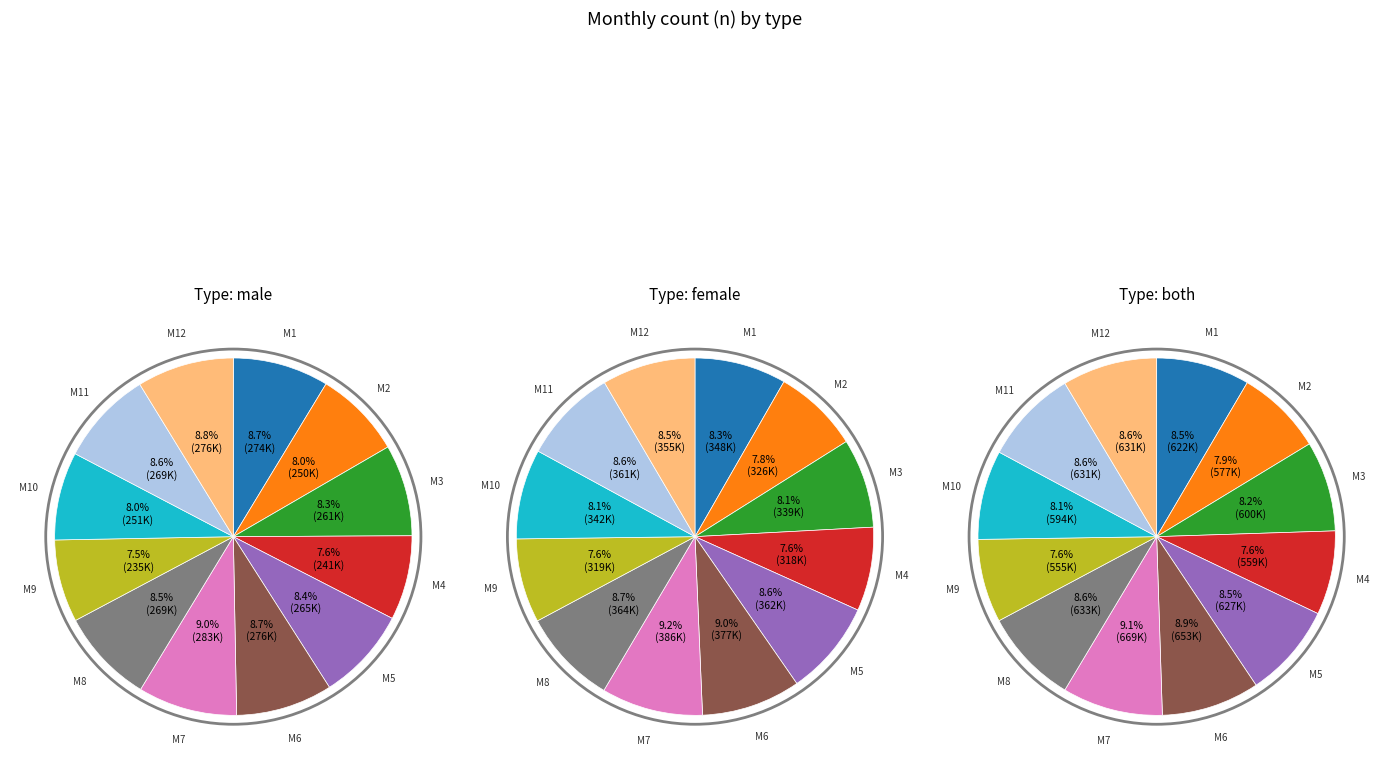

To the nearest percent, what is the combined percentage of 4 and 9?

15%